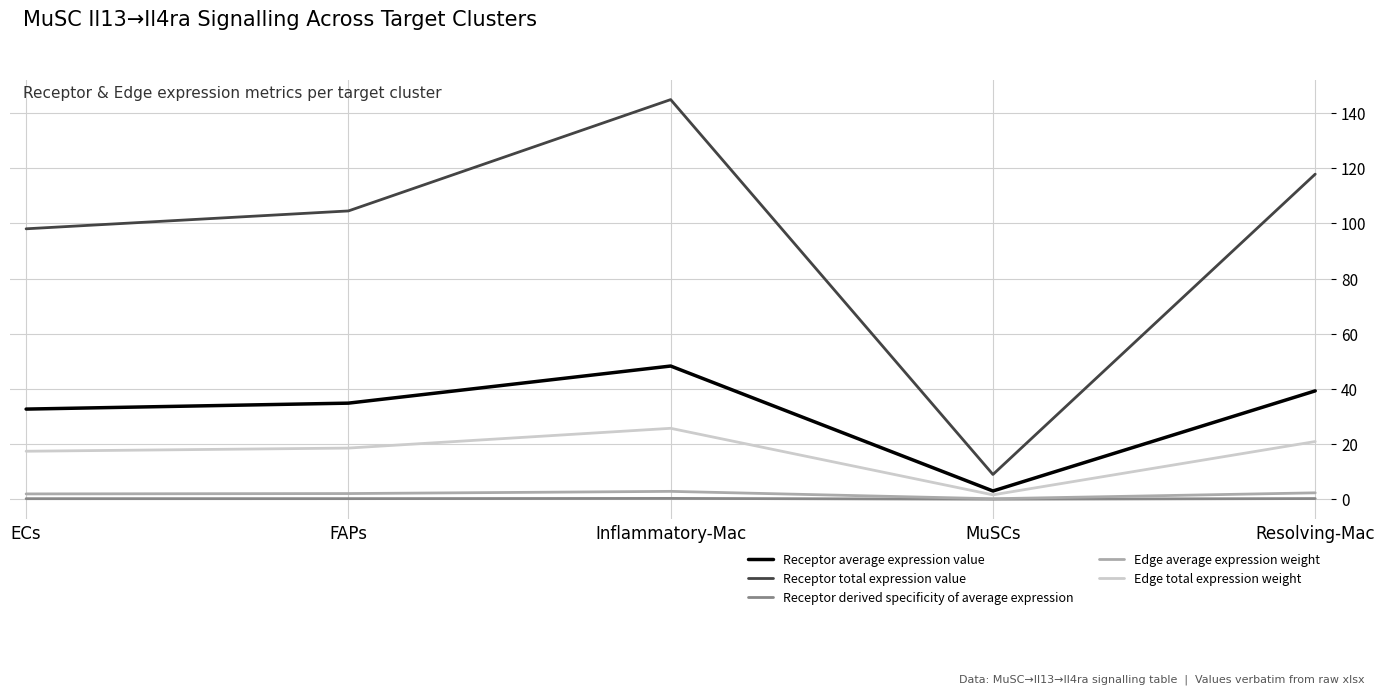

At how many categories does at least one series exceed 17?

4